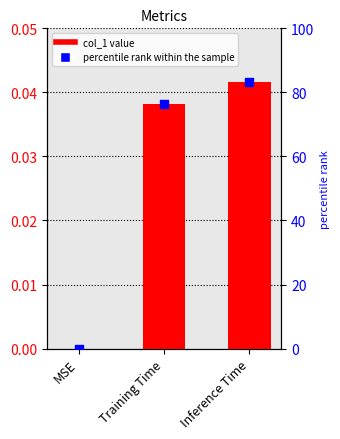

What are all the series names shown in the legend?

col_1, percentile rank within the sample